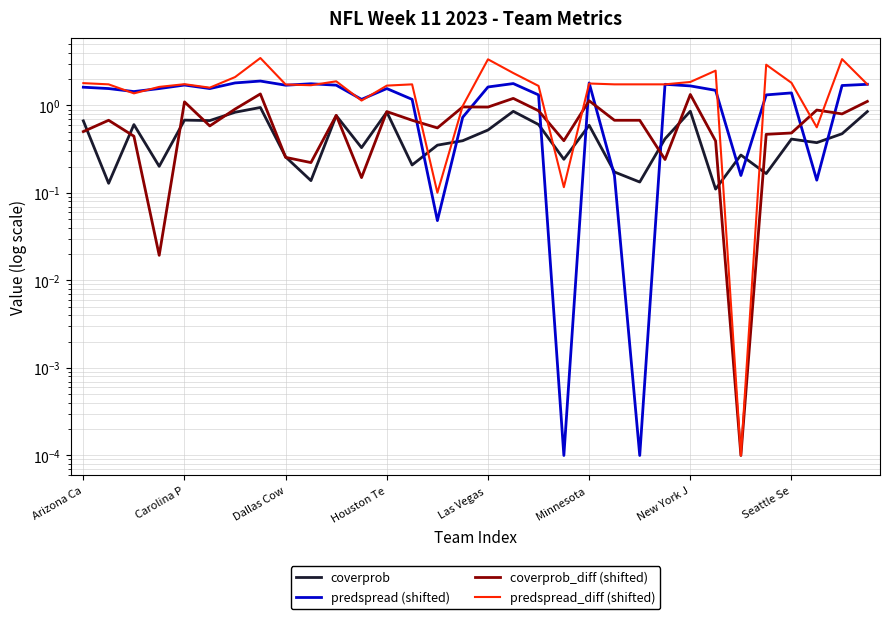

Is this an area chart (filled region under the line)?

No